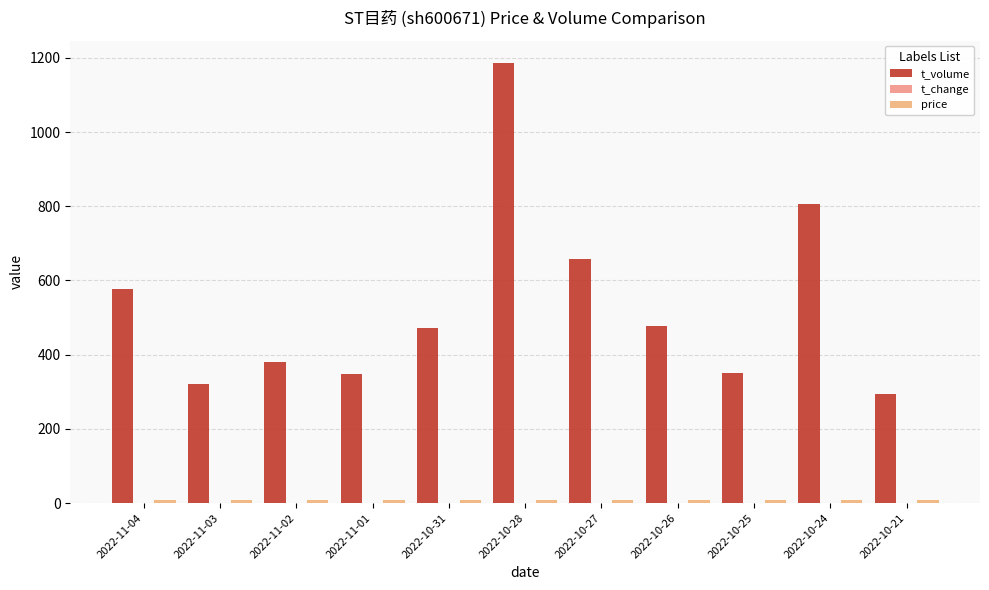

Which category has the lowest value across all series?

2022-10-21